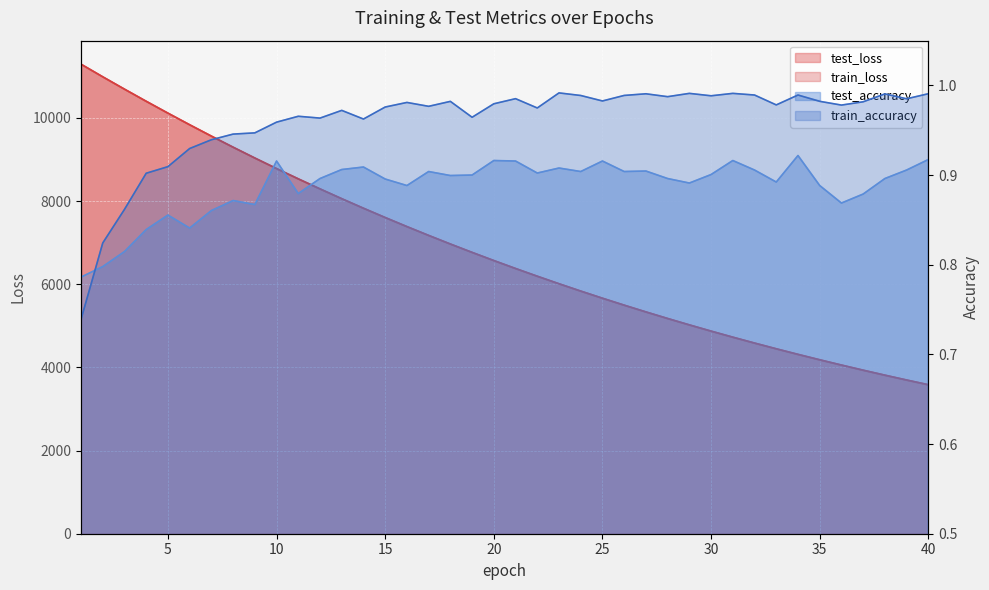

What is the spread (max minus min) of values at 11?

8535.1